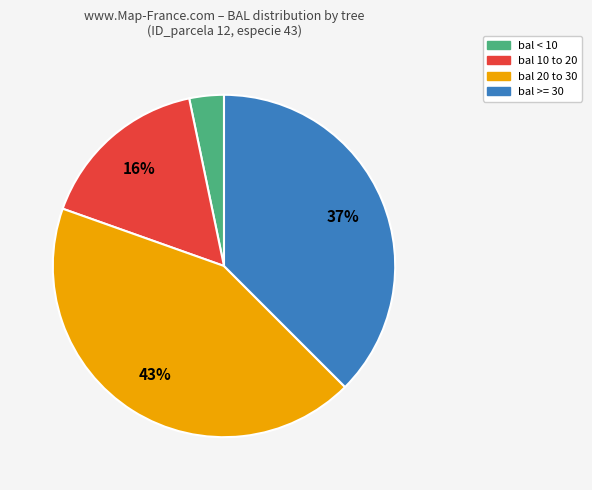

Does any single category account for the majority?

No